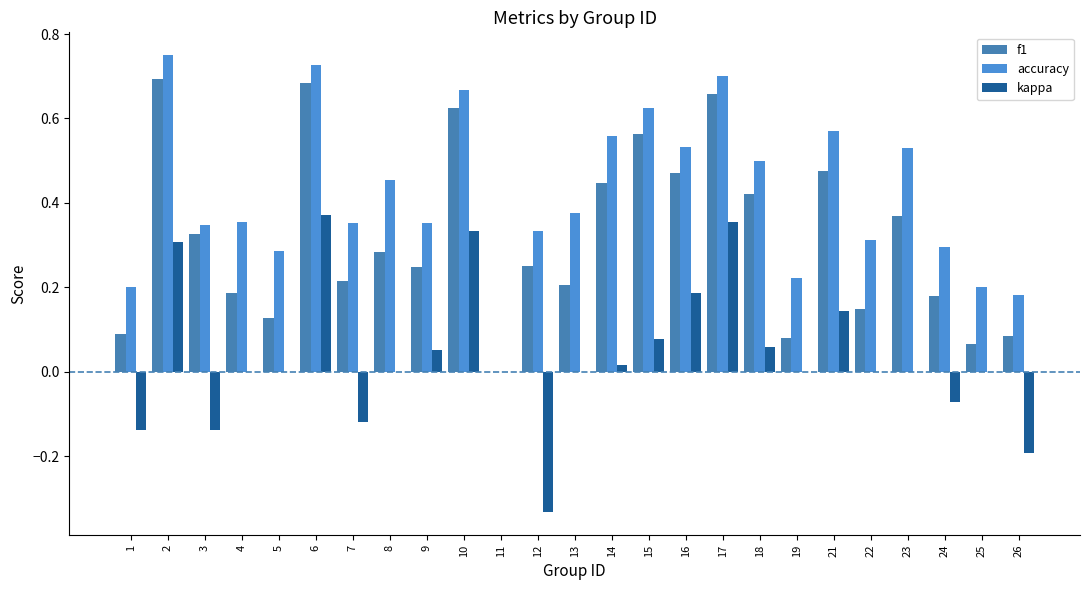

Which series has the widest spread of values?

accuracy